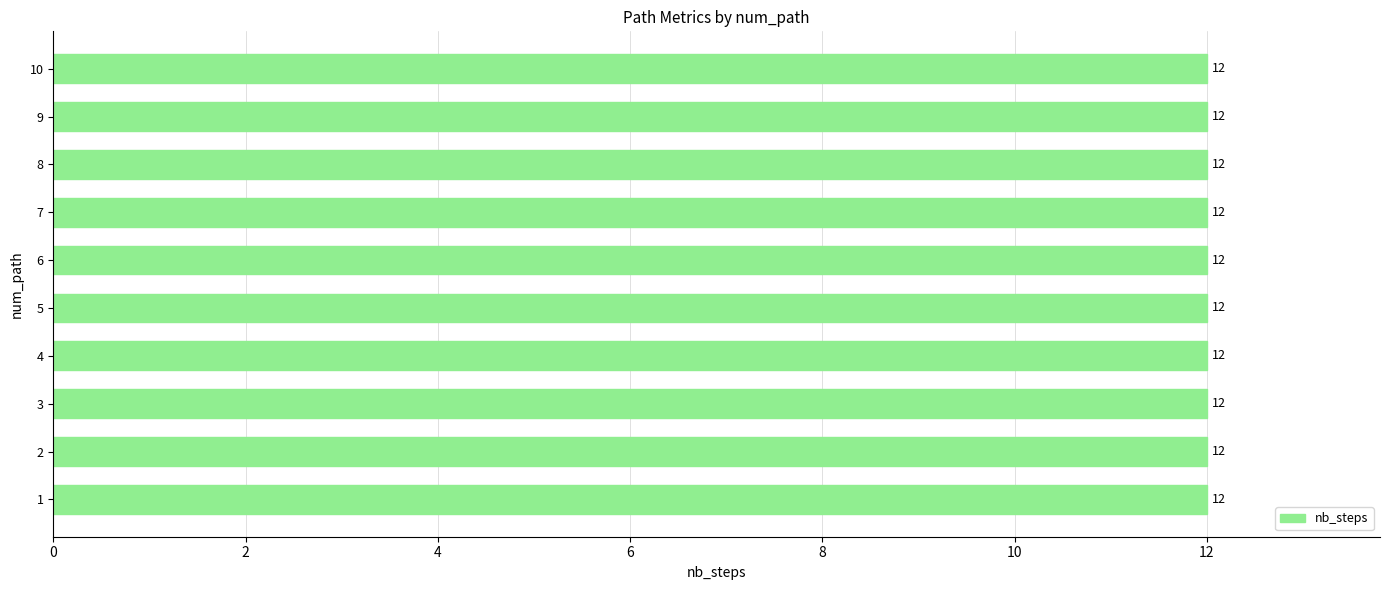

What is the value of the nb_steps bar at the 7th from the left?

12.0